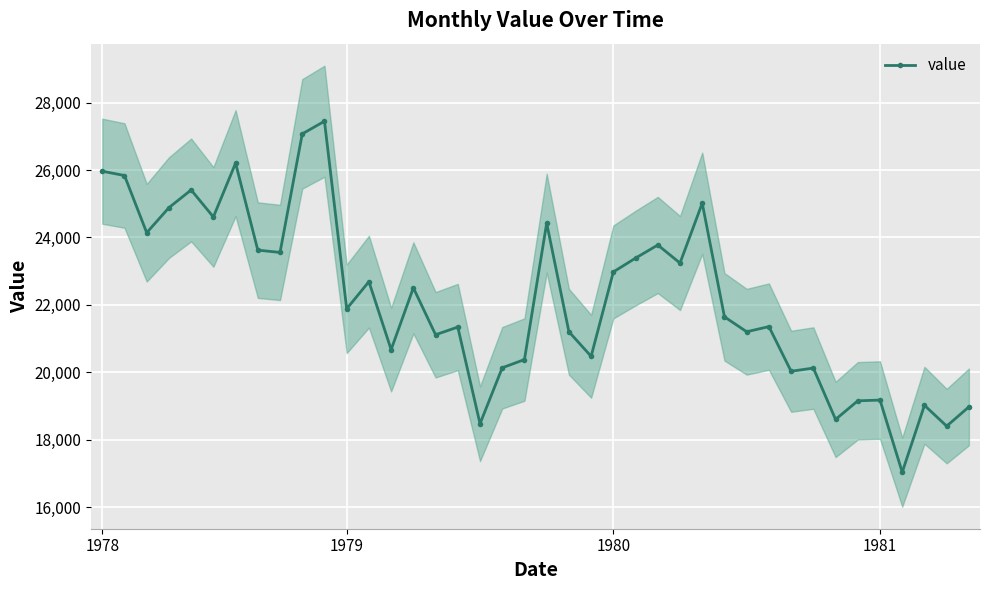

What is the change in value from 15 to 17?

-2639